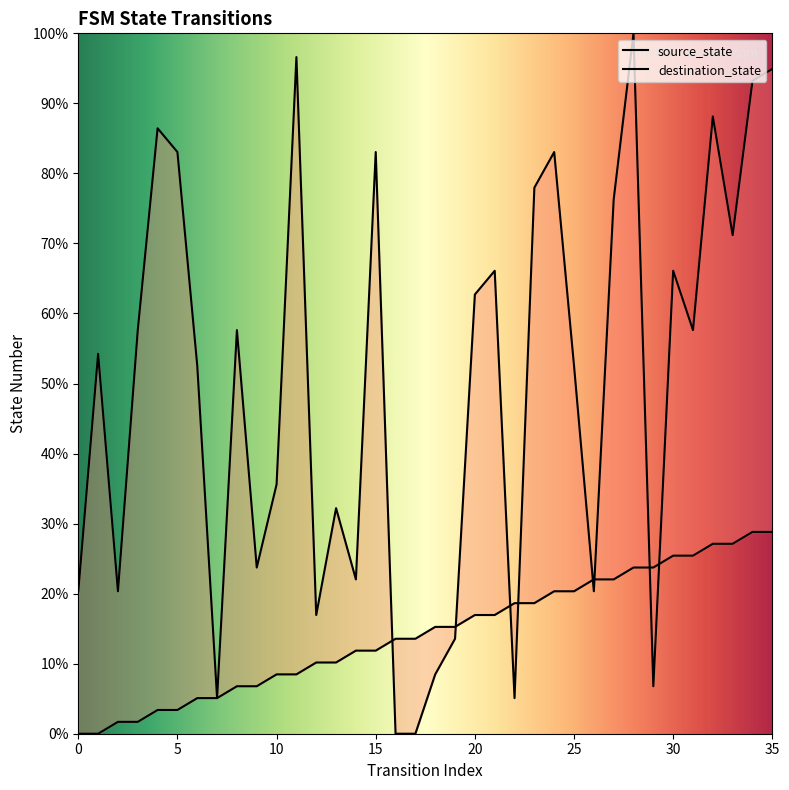

List the series in order of their peak value, lowest first.

source_state, destination_state